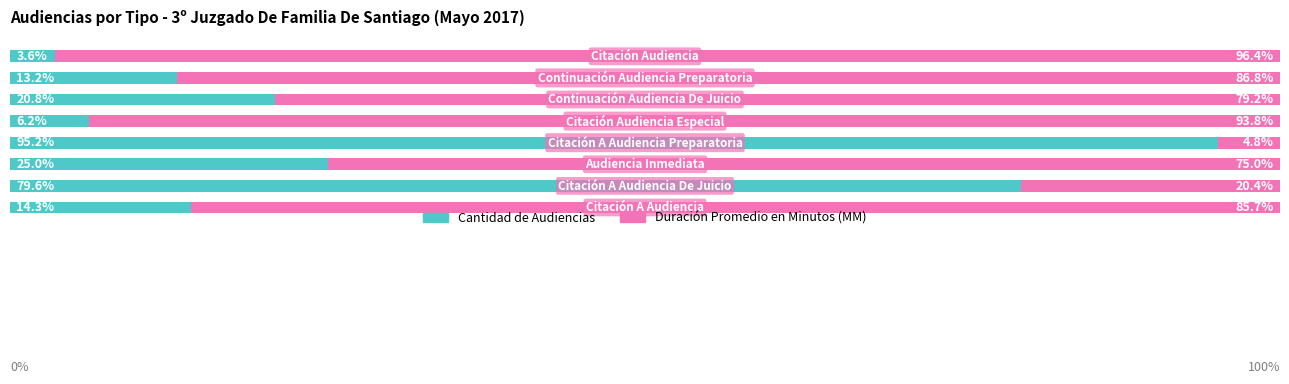

Reading right to left, what are all the values shown in this chart?

Cantidad de Audiencias: 7=3.6	6=13.2	5=20.8	4=6.2	3=95.2	2=25.0	1=79.6	0=14.3
Duración Promedio en Minutos (MM): 7=96.4	6=86.8	5=79.2	4=93.8	3=4.8	2=75.0	1=20.4	0=85.7